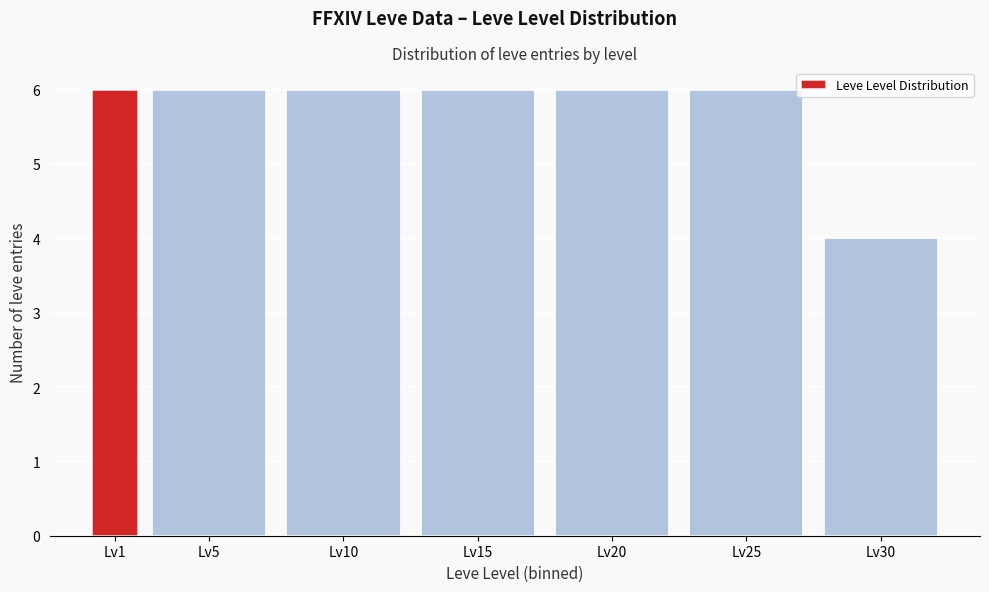

Reading left to right, transcribe all the data shown in this chart.

6	6	6	6	6	6	4